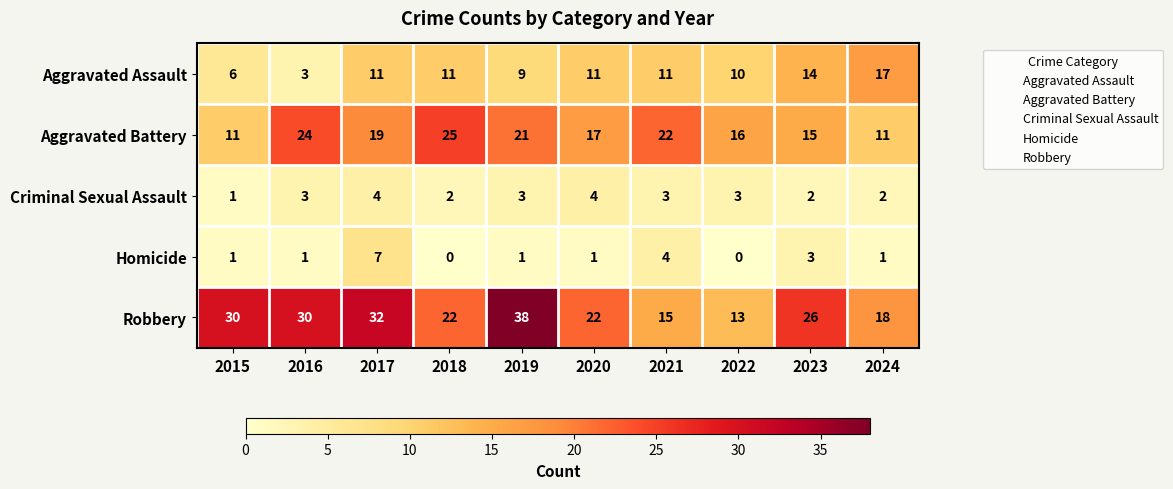

What is the greatest value displayed?

38